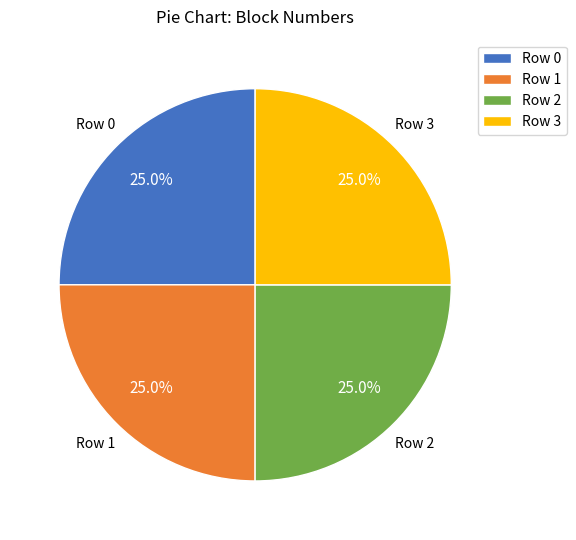

What is the ratio of the value at Row 2 to the value at Row 0?

1.0